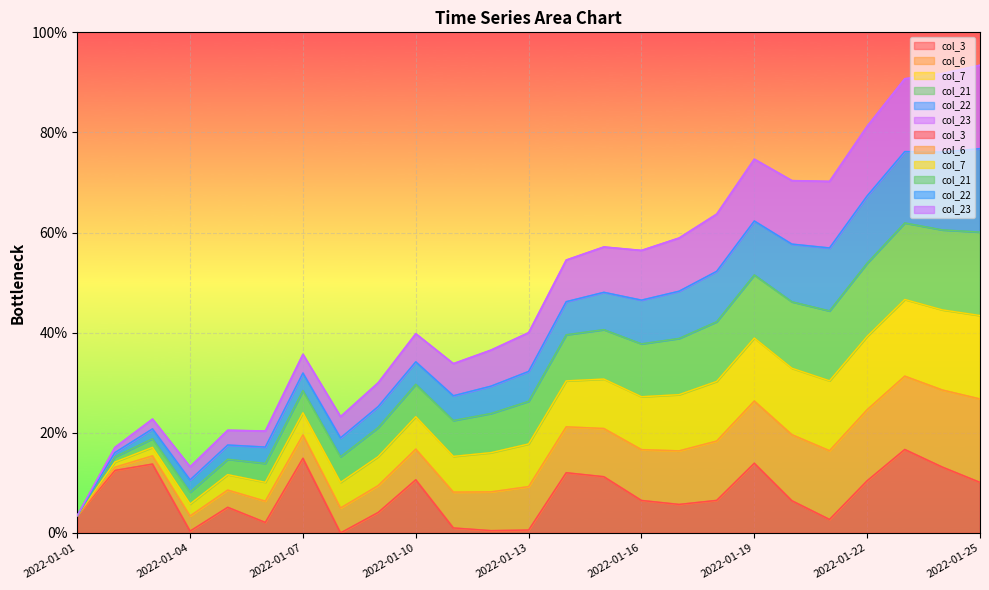

What is the total value across all series at 2022-01-08?

46.5